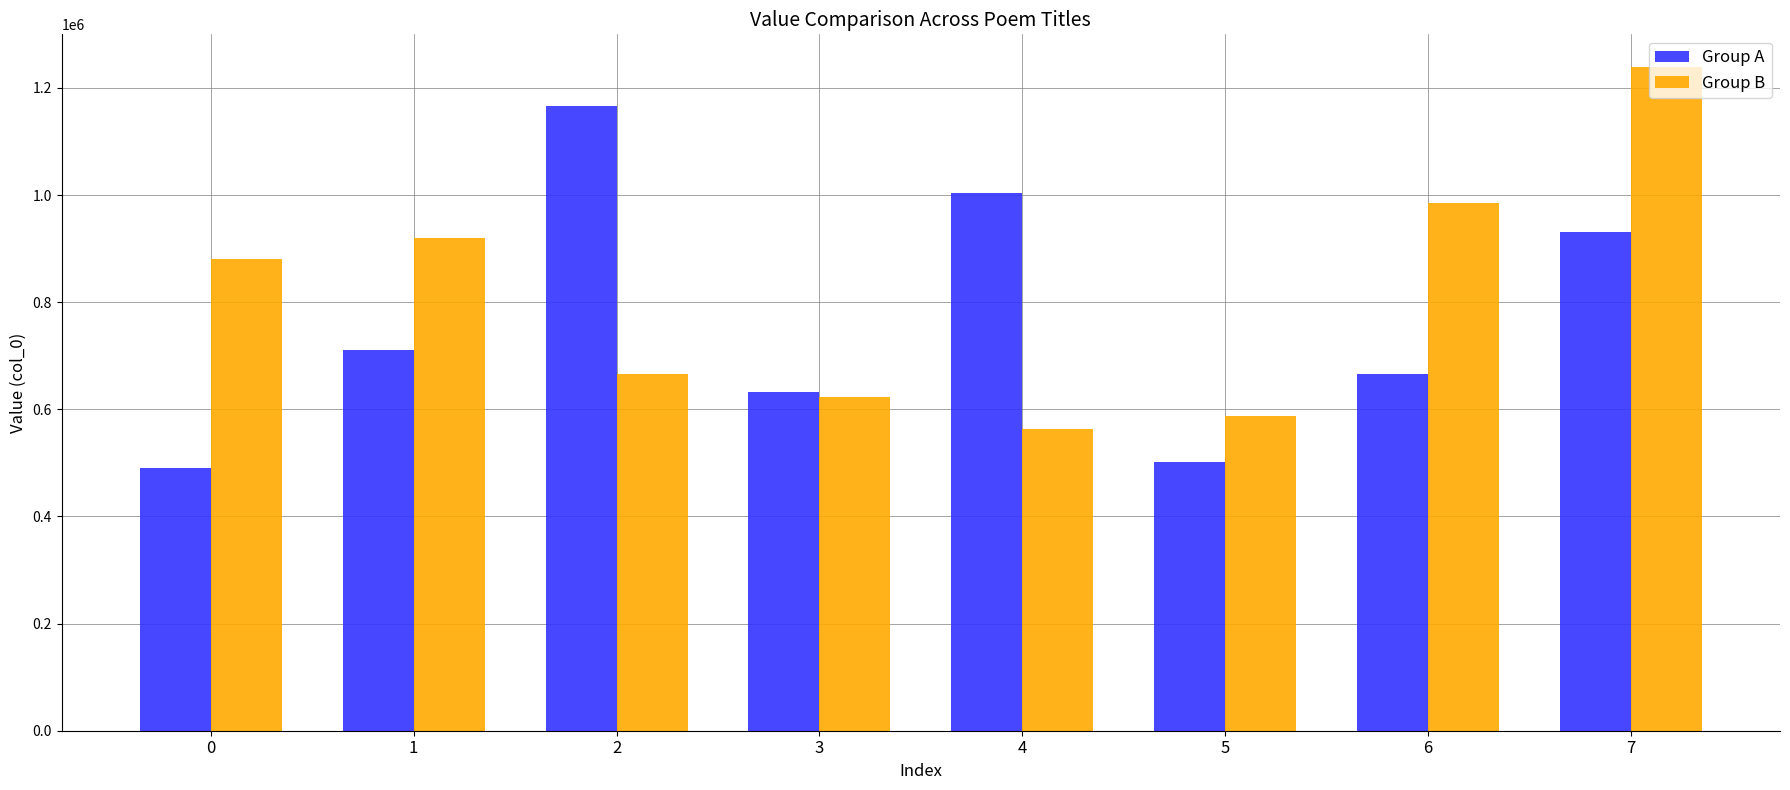

What is the sum of all Group B values?

6463757